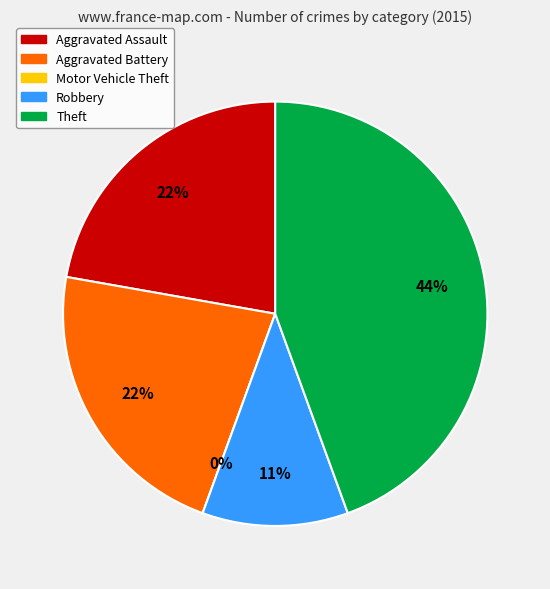

What portion of the pie excludes Robbery?

88.9%